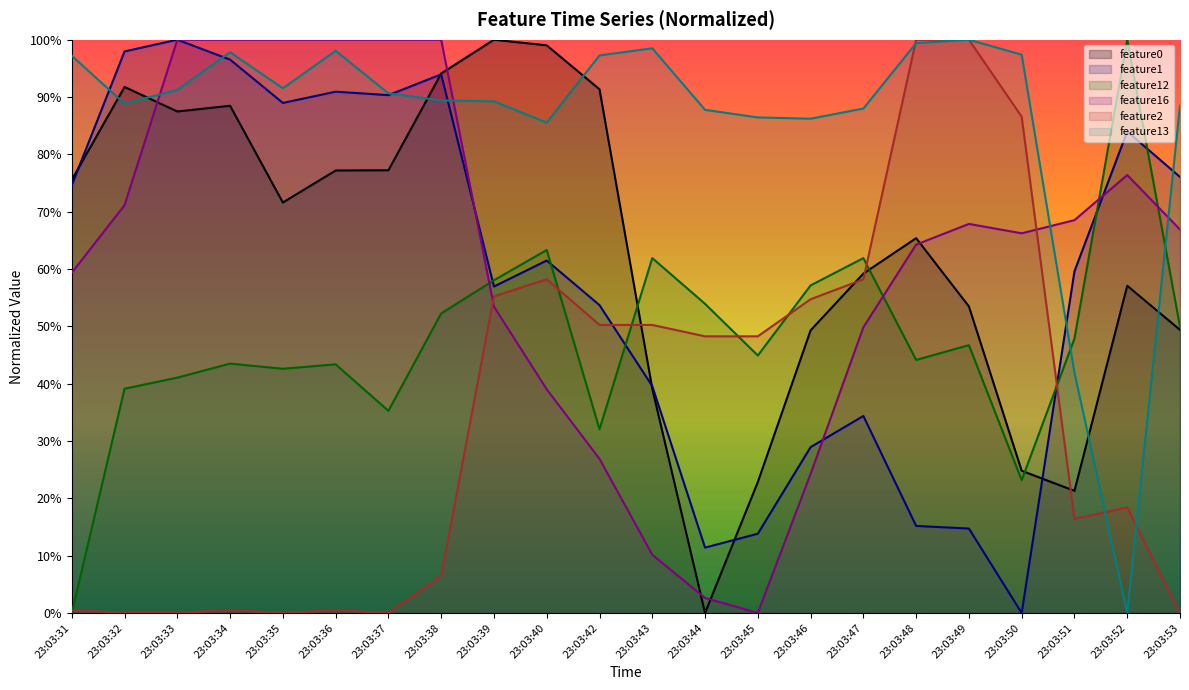

The feature0 series shows 1.3 at 23:03:35. True or false?

False